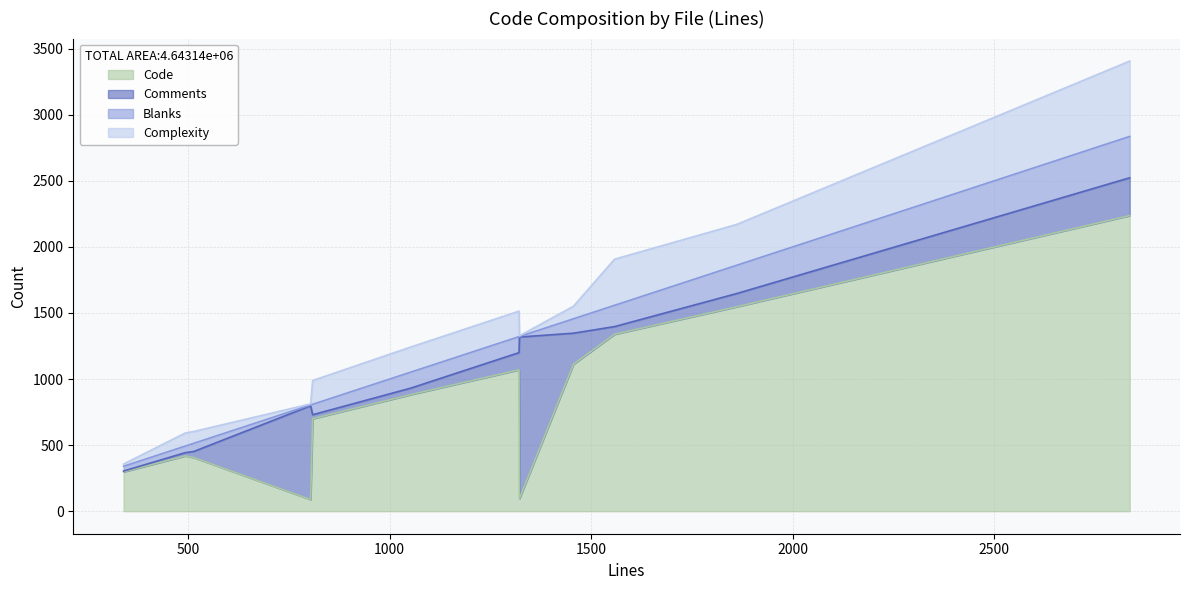

What is the maximum value for Code?

2237